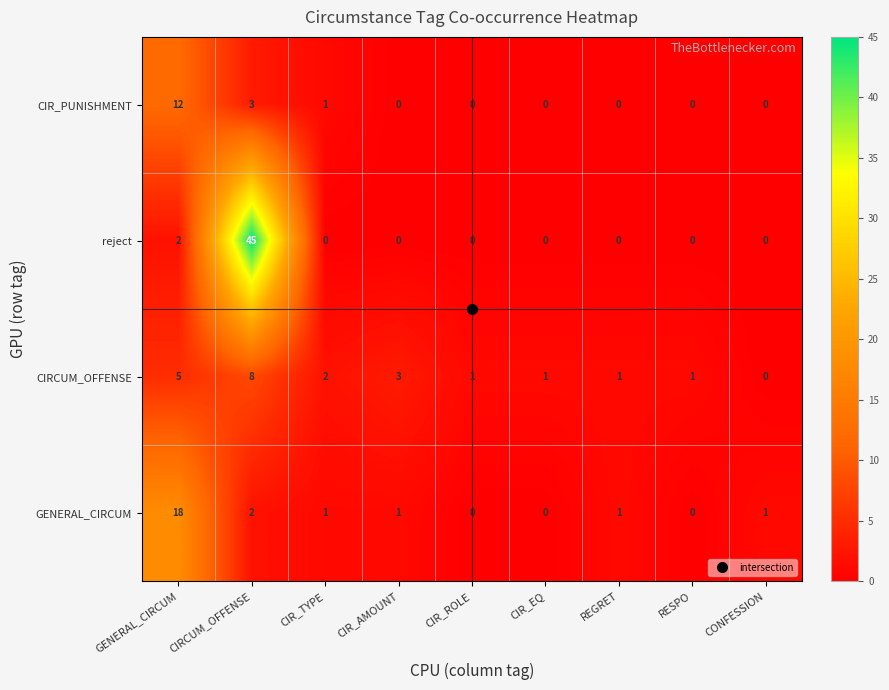

What is the sum of all CIRCUM_OFFENSE values?

22